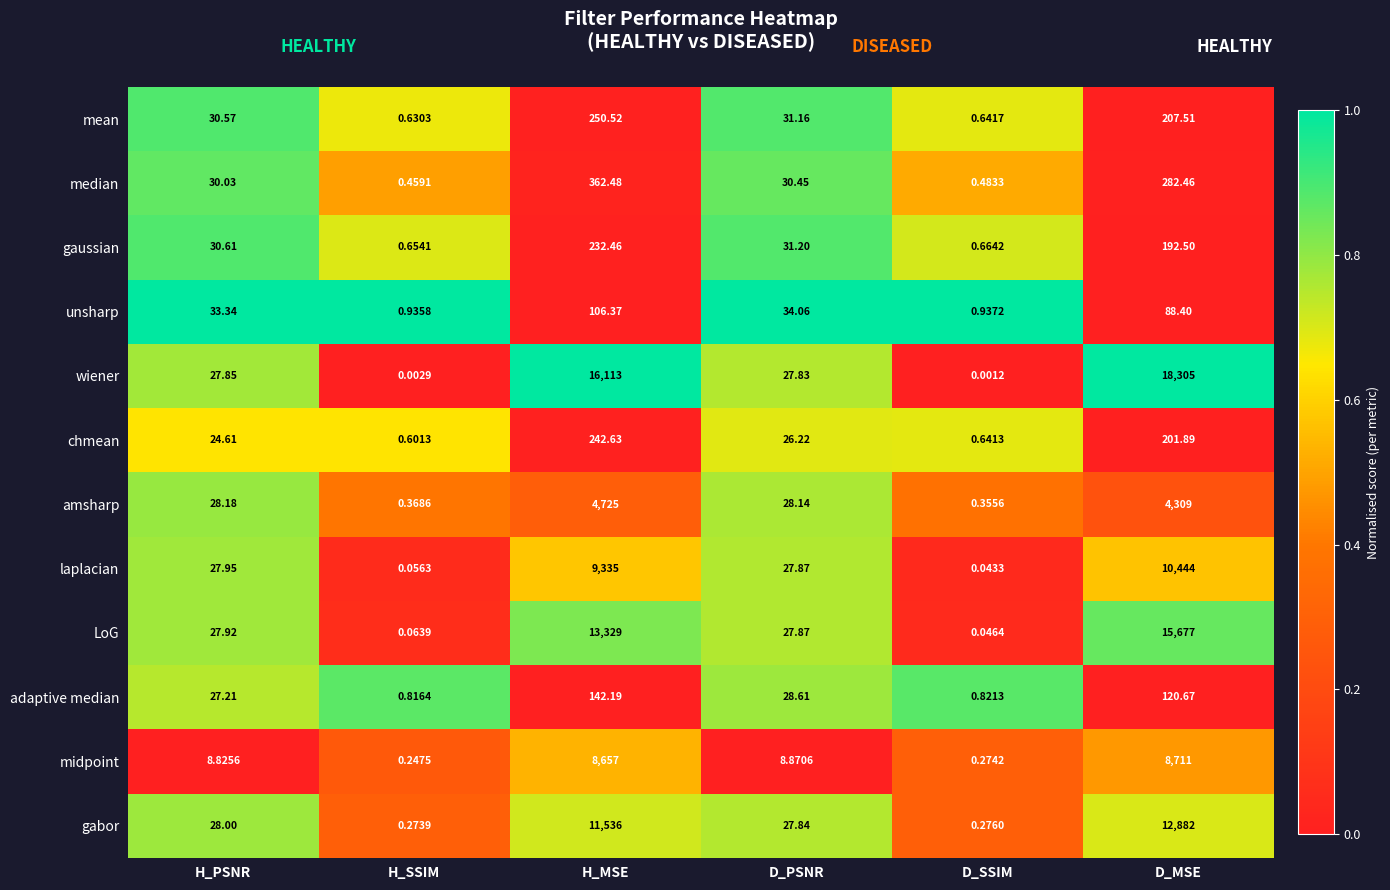

Is the value of adaptive median at D_PSNR greater than the value of amsharp at D_PSNR?

Yes